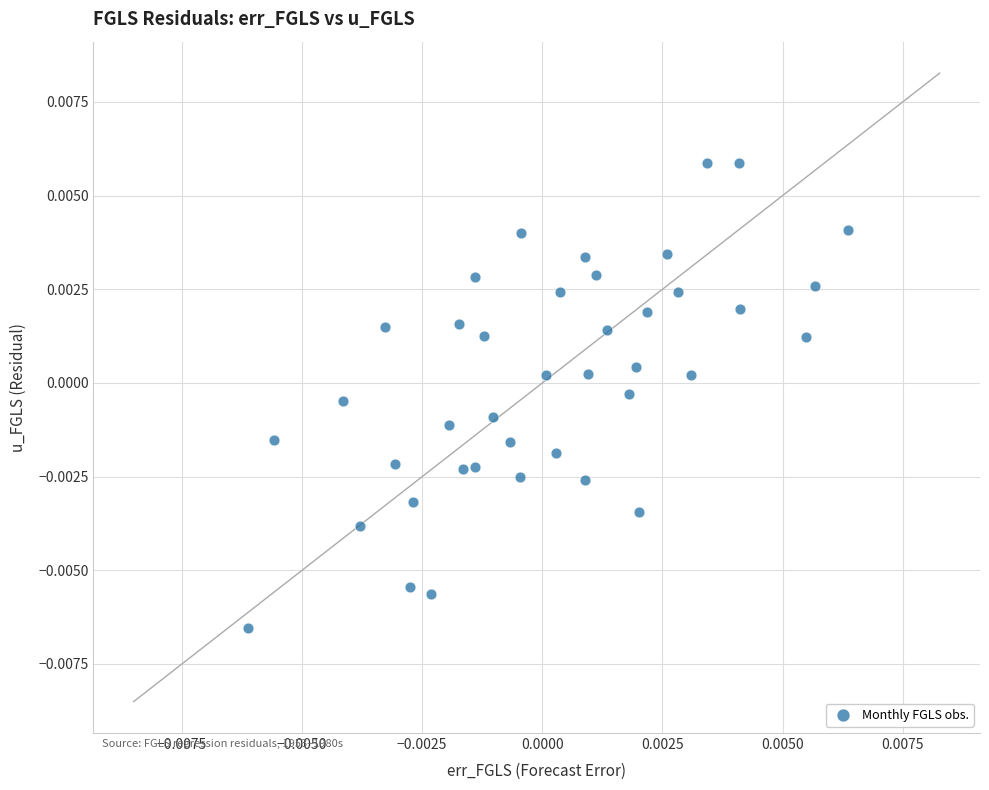

Count the number of points in this scatter plot.

40